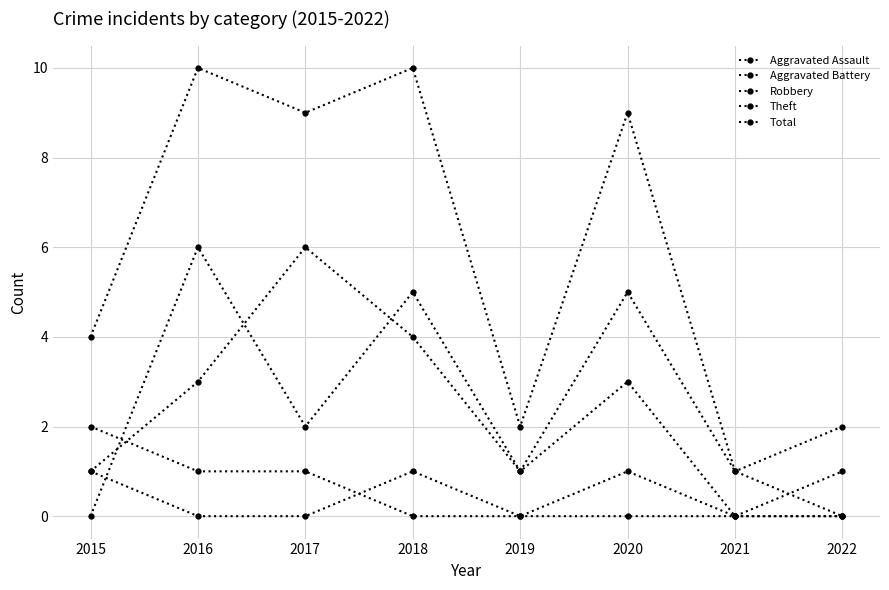

How many lines are shown in the chart?

5